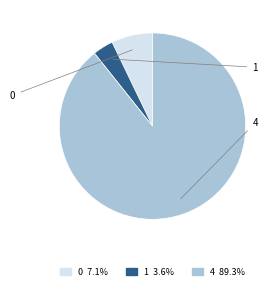

What is the majority slice?

4